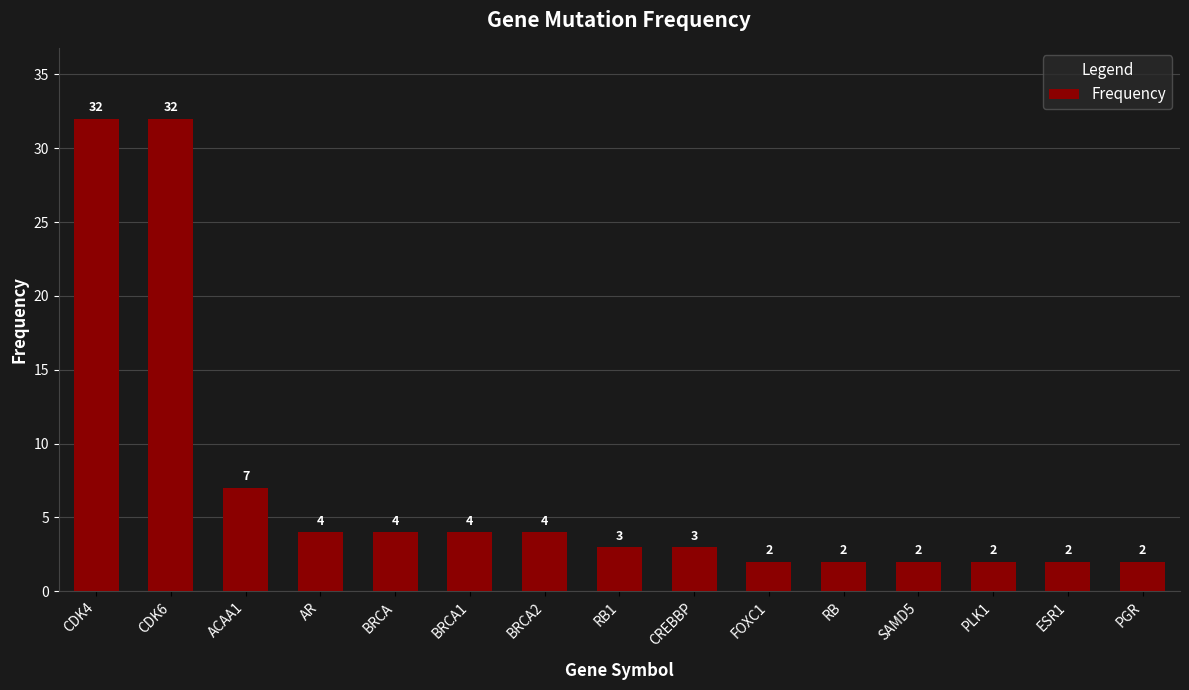

What is the average value?

7